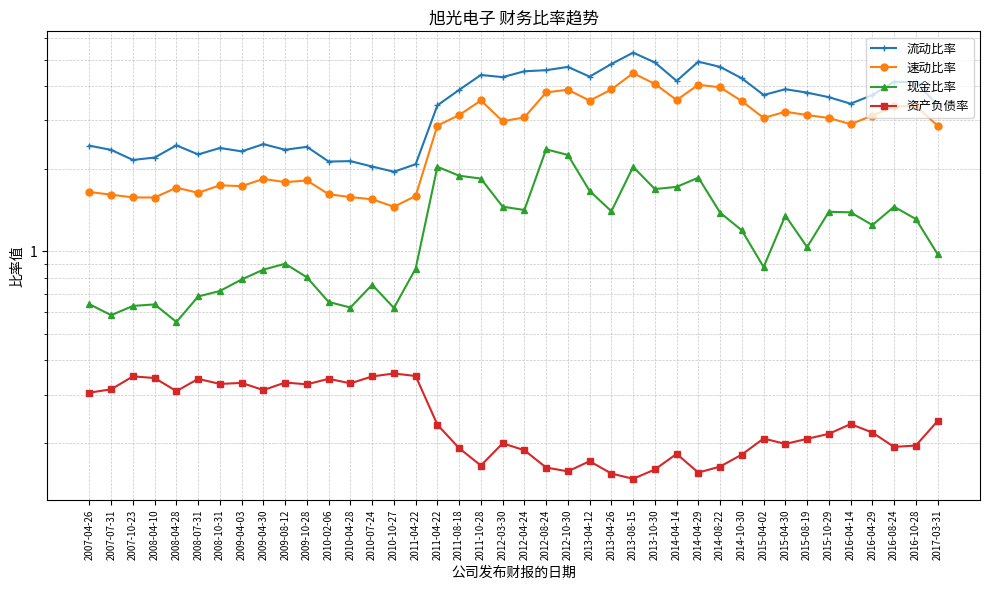

Reading left to right, what are all the values shown in this chart?

流动比率: 2007-04-26=2.4	2007-07-31=2.3	2007-10-23=2.2	2008-04-10=2.2	2008-04-28=2.4	2008-07-31=2.3	2008-10-31=2.4	2009-04-03=2.3	2009-04-30=2.5	2009-08-12=2.3	2009-10-28=2.4	2010-02-06=2.1	2010-04-28=2.1	2010-07-24=2.0	2010-10-27=1.9	2011-04-22=2.1	2011-04-22=3.4	2011-08-18=3.9	2011-10-28=4.4	2012-03-30=4.3	2012-04-24=4.5	2012-08-24=4.6	2012-10-30=4.7	2013-04-12=4.3	2013-04-26=4.8	2013-08-15=5.3	2013-10-30=4.9	2014-04-14=4.2	2014-04-29=4.9	2014-08-22=4.7	2014-10-30=4.3	2015-04-02=3.7	2015-04-30=3.9	2015-08-19=3.8	2015-10-29=3.6	2016-04-14=3.5	2016-04-29=3.7	2016-08-24=4.2	2016-10-28=4.1	2017-03-31=3.4
速动比率: 2007-04-26=1.6	2007-07-31=1.6	2007-10-23=1.6	2008-04-10=1.6	2008-04-28=1.7	2008-07-31=1.6	2008-10-31=1.7	2009-04-03=1.7	2009-04-30=1.8	2009-08-12=1.8	2009-10-28=1.8	2010-02-06=1.6	2010-04-28=1.6	2010-07-24=1.5	2010-10-27=1.5	2011-04-22=1.6	2011-04-22=2.9	2011-08-18=3.1	2011-10-28=3.5	2012-03-30=3.0	2012-04-24=3.1	2012-08-24=3.8	2012-10-30=3.9	2013-04-12=3.5	2013-04-26=3.9	2013-08-15=4.5	2013-10-30=4.1	2014-04-14=3.6	2014-04-29=4.0	2014-08-22=4.0	2014-10-30=3.5	2015-04-02=3.1	2015-04-30=3.2	2015-08-19=3.1	2015-10-29=3.1	2016-04-14=2.9	2016-04-29=3.1	2016-08-24=3.4	2016-10-28=3.4	2017-03-31=2.9
现金比率: 2007-04-26=0.6	2007-07-31=0.6	2007-10-23=0.6	2008-04-10=0.6	2008-04-28=0.6	2008-07-31=0.7	2008-10-31=0.7	2009-04-03=0.8	2009-04-30=0.9	2009-08-12=0.9	2009-10-28=0.8	2010-02-06=0.7	2010-04-28=0.6	2010-07-24=0.8	2010-10-27=0.6	2011-04-22=0.9	2011-04-22=2.0	2011-08-18=1.9	2011-10-28=1.8	2012-03-30=1.5	2012-04-24=1.4	2012-08-24=2.4	2012-10-30=2.2	2013-04-12=1.7	2013-04-26=1.4	2013-08-15=2.0	2013-10-30=1.7	2014-04-14=1.7	2014-04-29=1.9	2014-08-22=1.4	2014-10-30=1.2	2015-04-02=0.9	2015-04-30=1.3	2015-08-19=1.0	2015-10-29=1.4	2016-04-14=1.4	2016-04-29=1.2	2016-08-24=1.5	2016-10-28=1.3	2017-03-31=1.0
资产负债率: 2007-04-26=0.3	2007-07-31=0.3	2007-10-23=0.3	2008-04-10=0.3	2008-04-28=0.3	2008-07-31=0.3	2008-10-31=0.3	2009-04-03=0.3	2009-04-30=0.3	2009-08-12=0.3	2009-10-28=0.3	2010-02-06=0.3	2010-04-28=0.3	2010-07-24=0.3	2010-10-27=0.4	2011-04-22=0.4	2011-04-22=0.2	2011-08-18=0.2	2011-10-28=0.2	2012-03-30=0.2	2012-04-24=0.2	2012-08-24=0.2	2012-10-30=0.2	2013-04-12=0.2	2013-04-26=0.2	2013-08-15=0.1	2013-10-30=0.2	2014-04-14=0.2	2014-04-29=0.2	2014-08-22=0.2	2014-10-30=0.2	2015-04-02=0.2	2015-04-30=0.2	2015-08-19=0.2	2015-10-29=0.2	2016-04-14=0.2	2016-04-29=0.2	2016-08-24=0.2	2016-10-28=0.2	2017-03-31=0.2